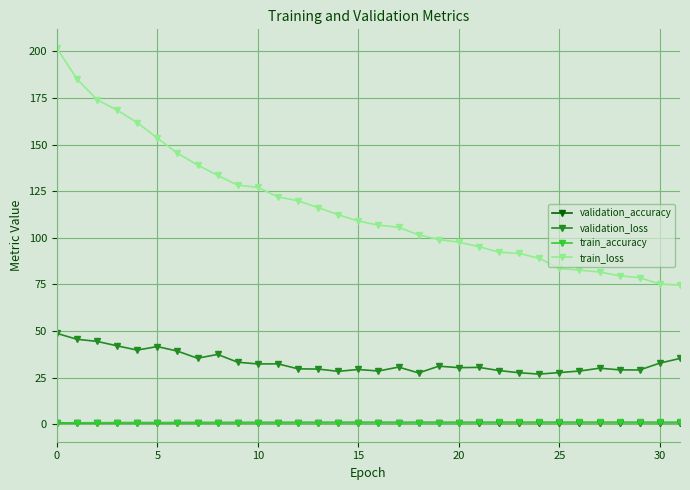

Which series has the widest spread of values?

train_loss